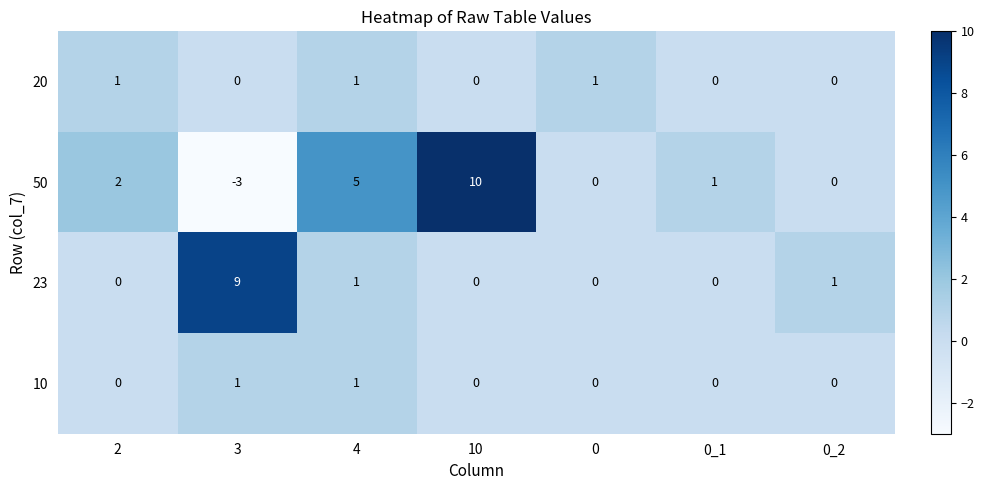

At which category is the sum across all series the highest?

10